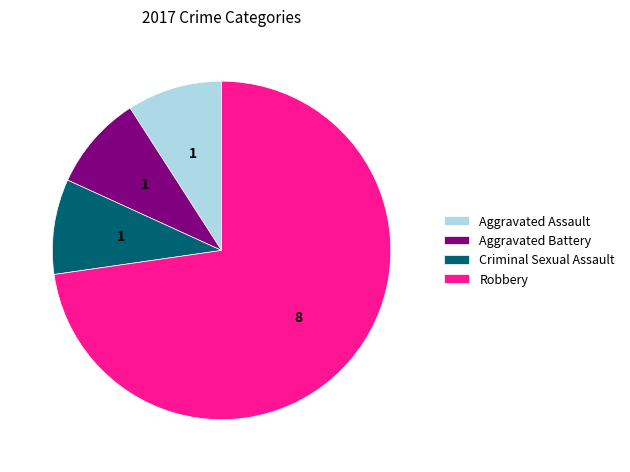

Is it true that Robbery is 73% of the pie?

True